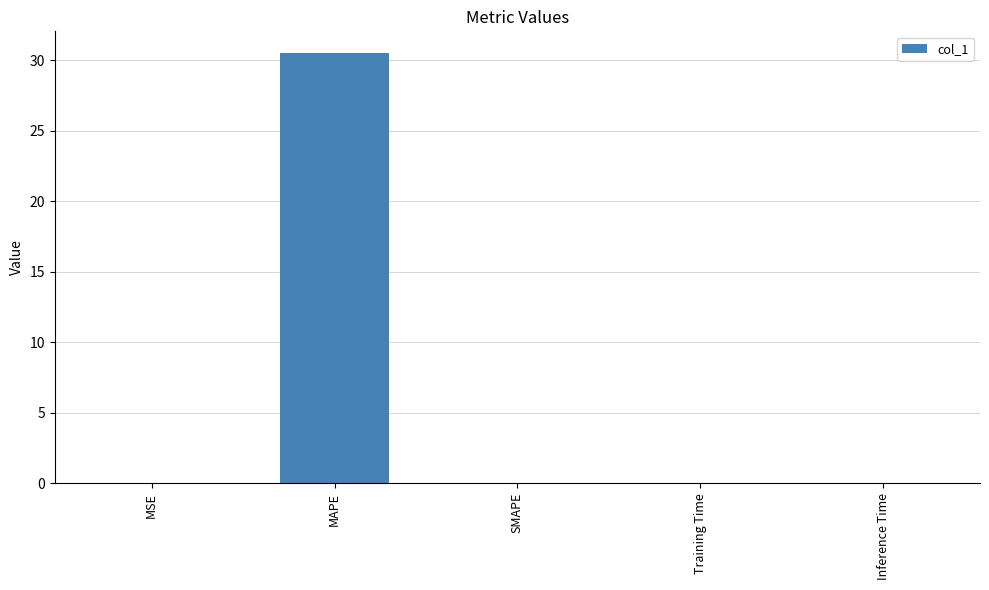

What is the sum of the values at MAPE and Training Time?

30.5